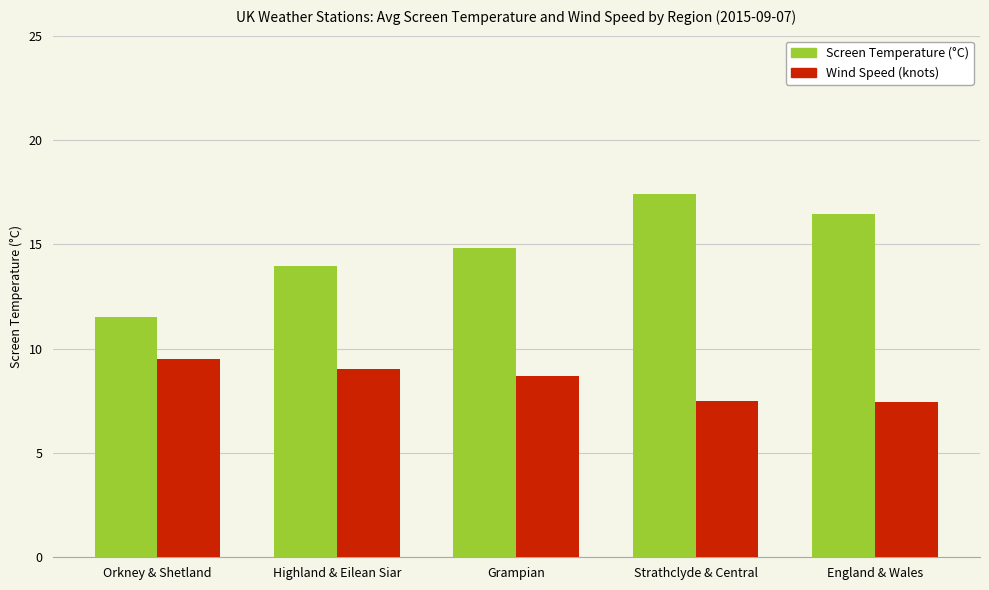

What is the sum of all Screen Temperature (°C) values?

74.1